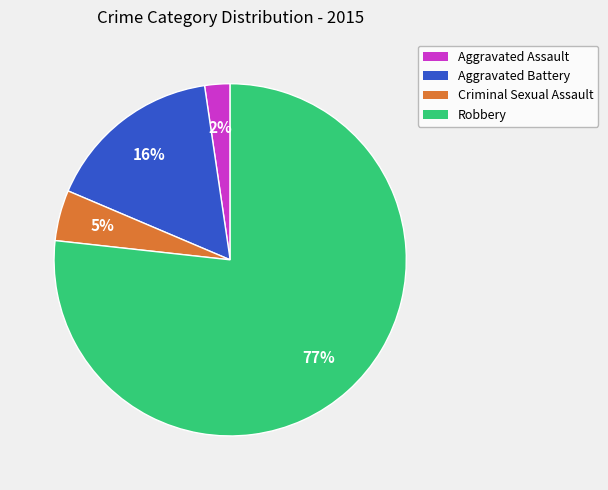

Does Robbery account for over 50% of the chart?

Yes